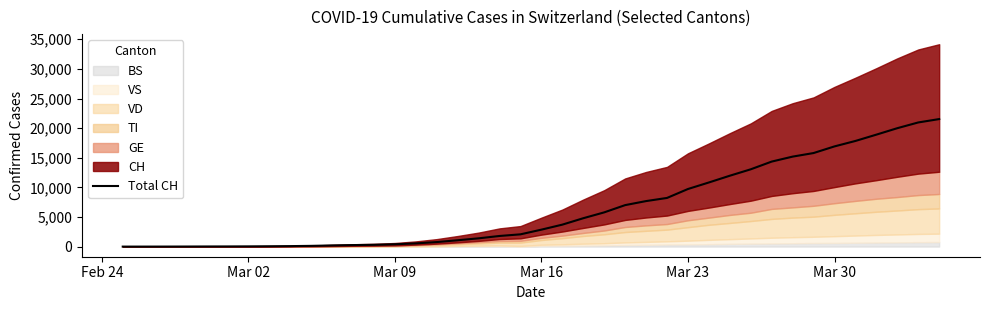

How many lines are shown in the chart?

1